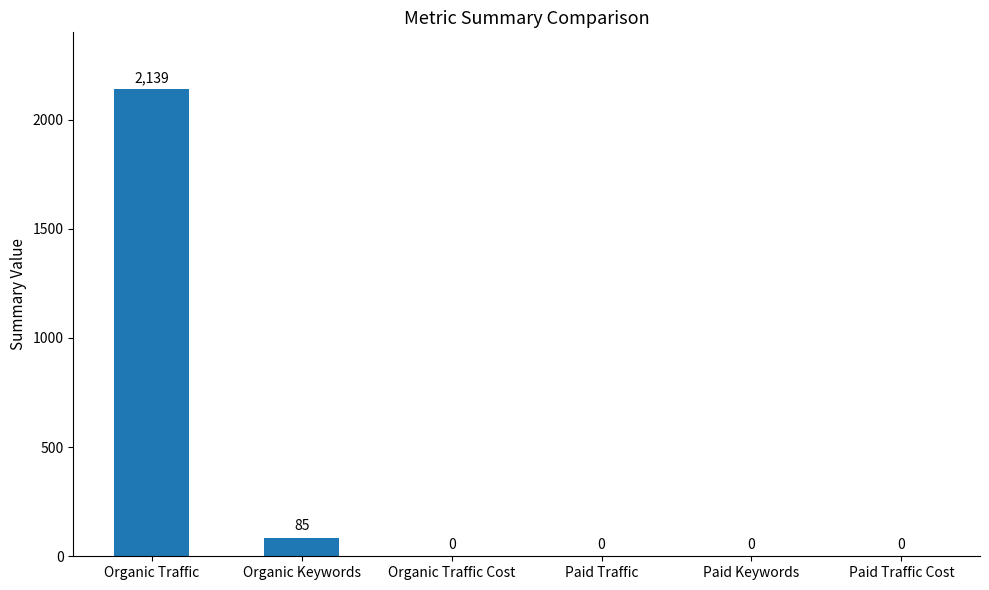

Reading right to left, what are all the values shown in this chart?

0	0	0	0	85	2139